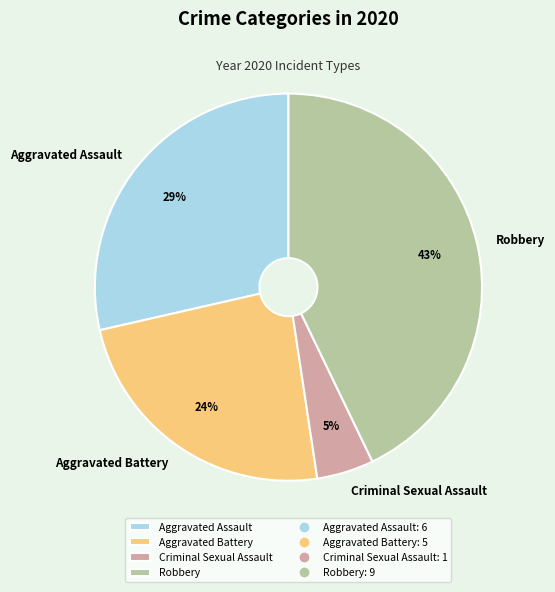

Which has a higher value, Aggravated Battery or Aggravated Assault?

Aggravated Assault